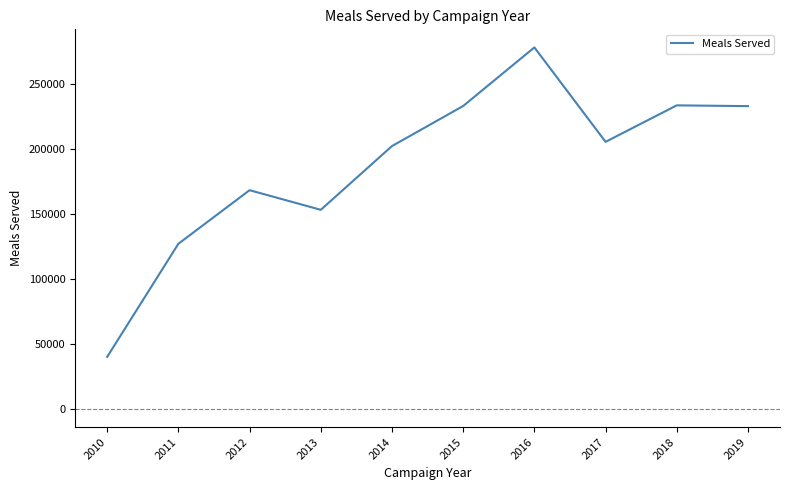

Does the chart have visible grid lines?

No